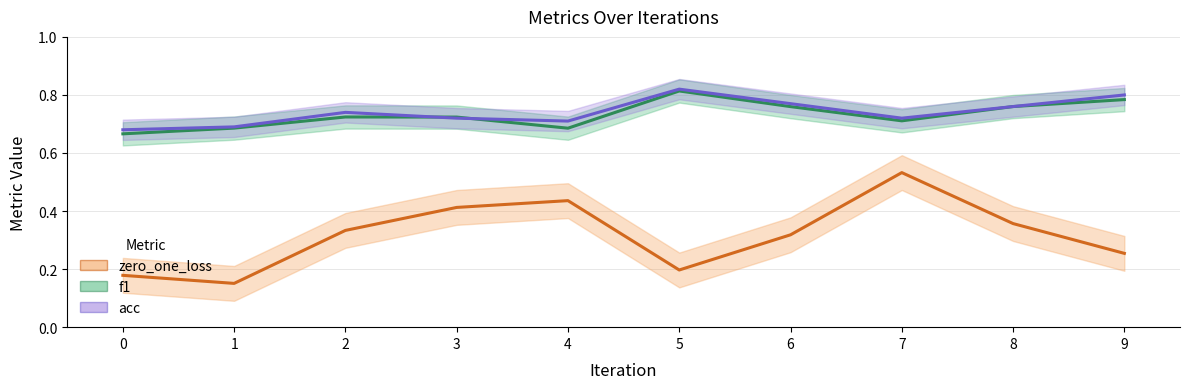

Reading left to right, extract all data points from this chart.

zero_one_loss: 0.2	0.2	0.3	0.4	0.4	0.2	0.3	0.5	0.4	0.3
f1: 0.7	0.7	0.7	0.7	0.7	0.8	0.8	0.7	0.8	0.8
acc: 0.7	0.7	0.7	0.7	0.7	0.8	0.8	0.7	0.8	0.8